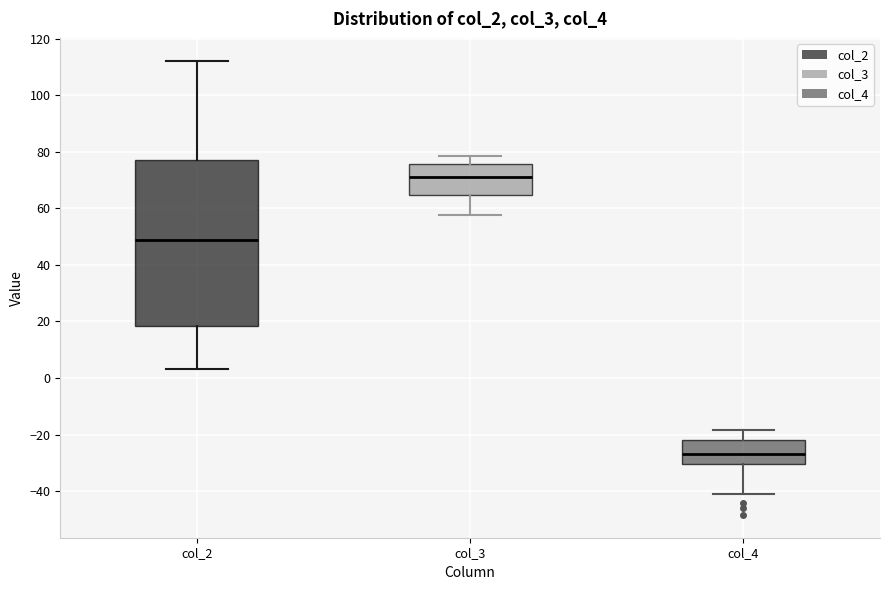

Reading left to right, read every box against the y-axis: the position of its median line, the range the box covers, and the ends of its whiskers. The values are not printed on the chart, so give them approximately, as read against the axis.

col_2: median 48, box 18 to 78, whiskers 4 to 112
col_3: median 72, box 64 to 76, whiskers 58 to 78
col_4: median -28, box -30 to -22, whiskers -42 to -18